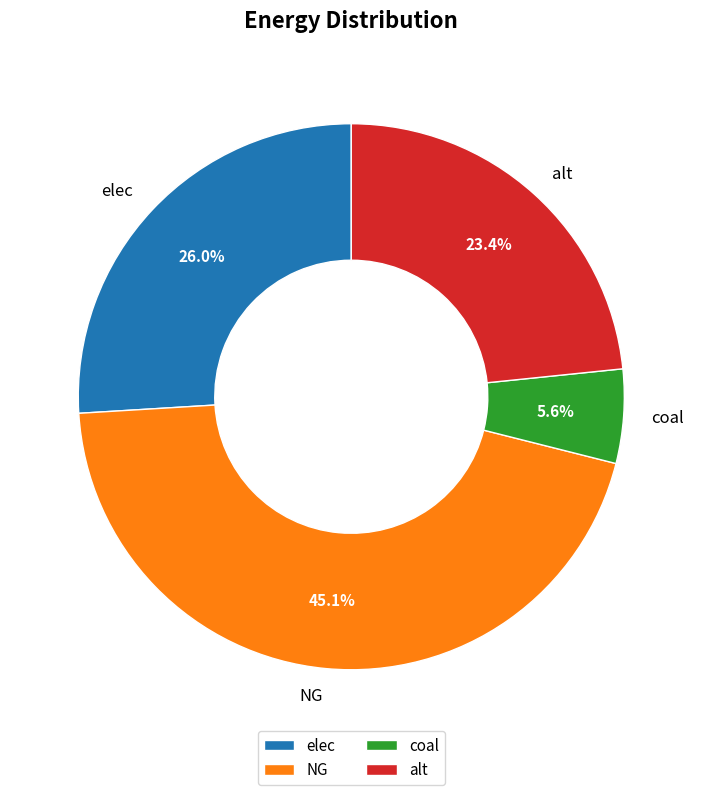

Approximately how many times larger is the value at NG compared to alt?

1.9